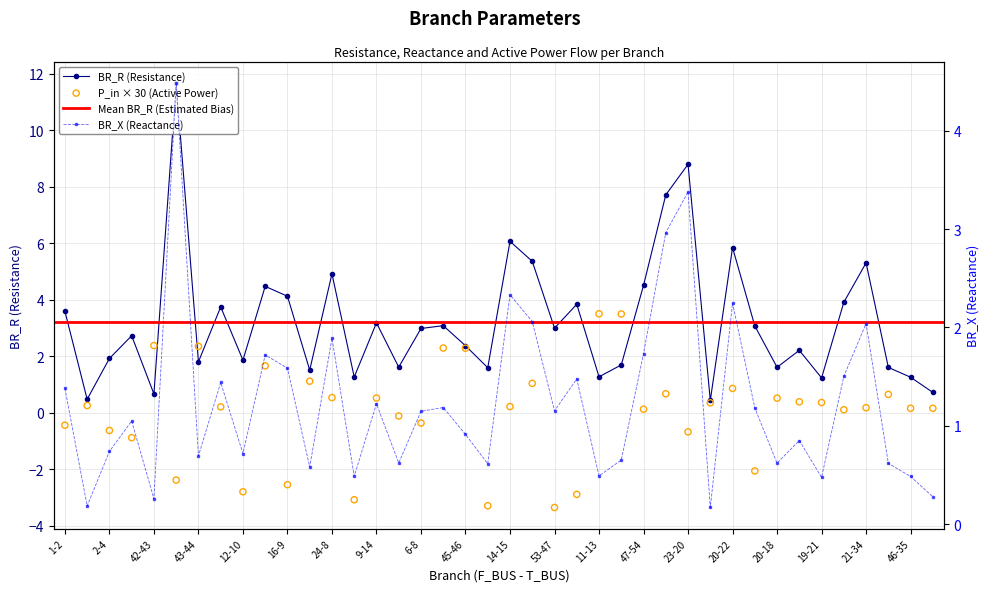

At how many categories does at least one series exceed 4?

11